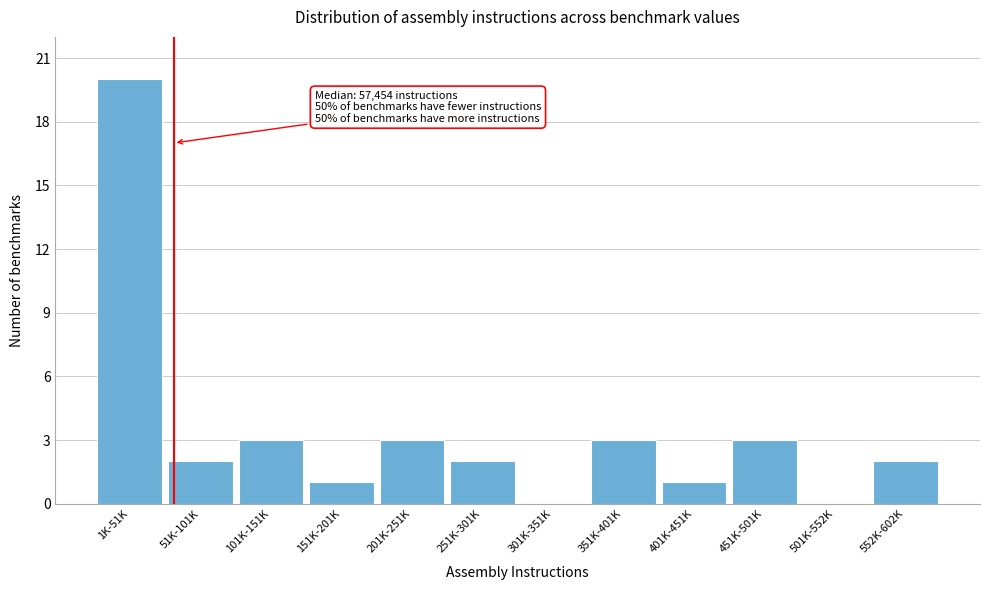

Reading left to right, what are all the values shown in this chart?

1K-51K=20	51K-101K=2	101K-151K=3	151K-201K=1	201K-251K=3	251K-301K=2	301K-351K=0	351K-401K=3	401K-451K=1	451K-501K=3	501K-552K=0	552K-602K=2